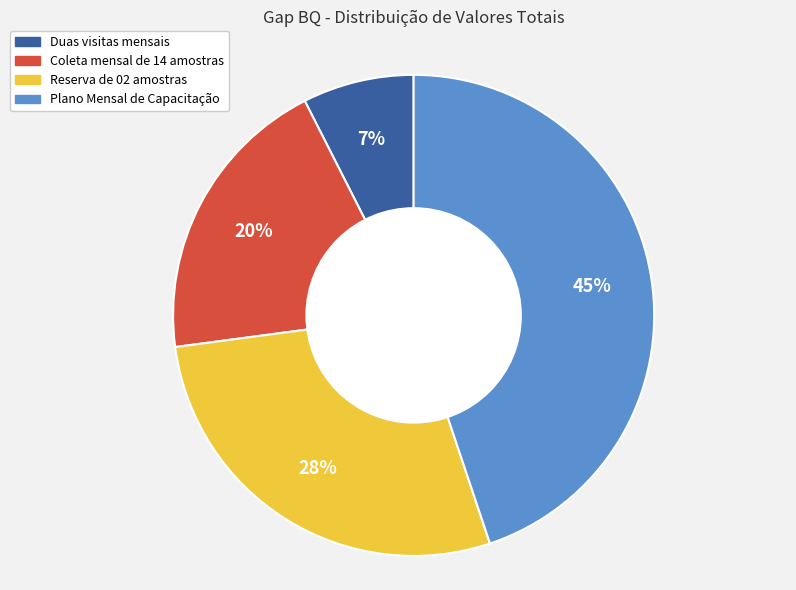

How many segments does this pie chart have?

4